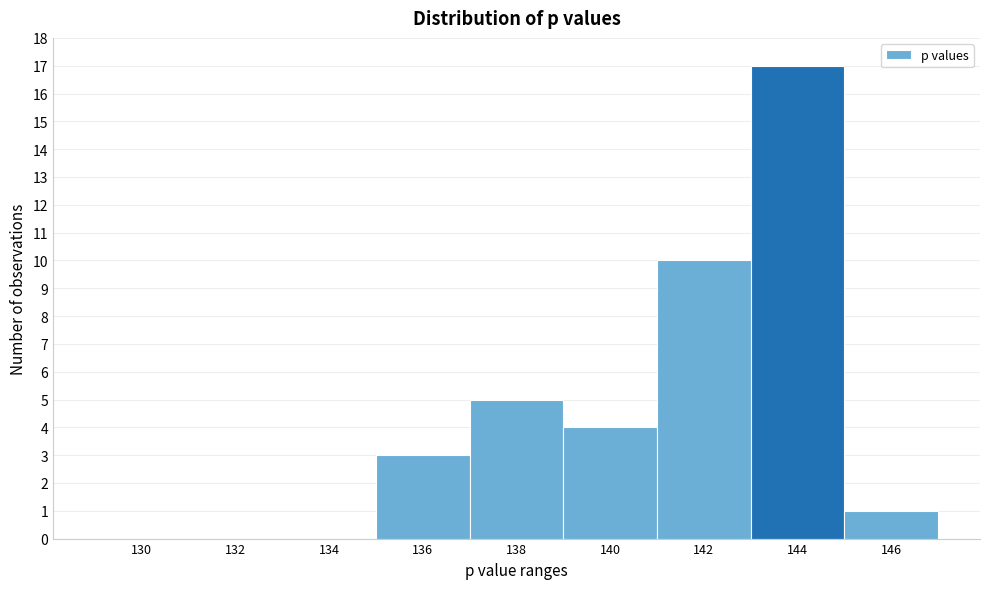

Reading left to right, extract all data points from this chart.

130=0	132=0	134=0	136=3	138=5	140=4	142=10	144=17	146=1